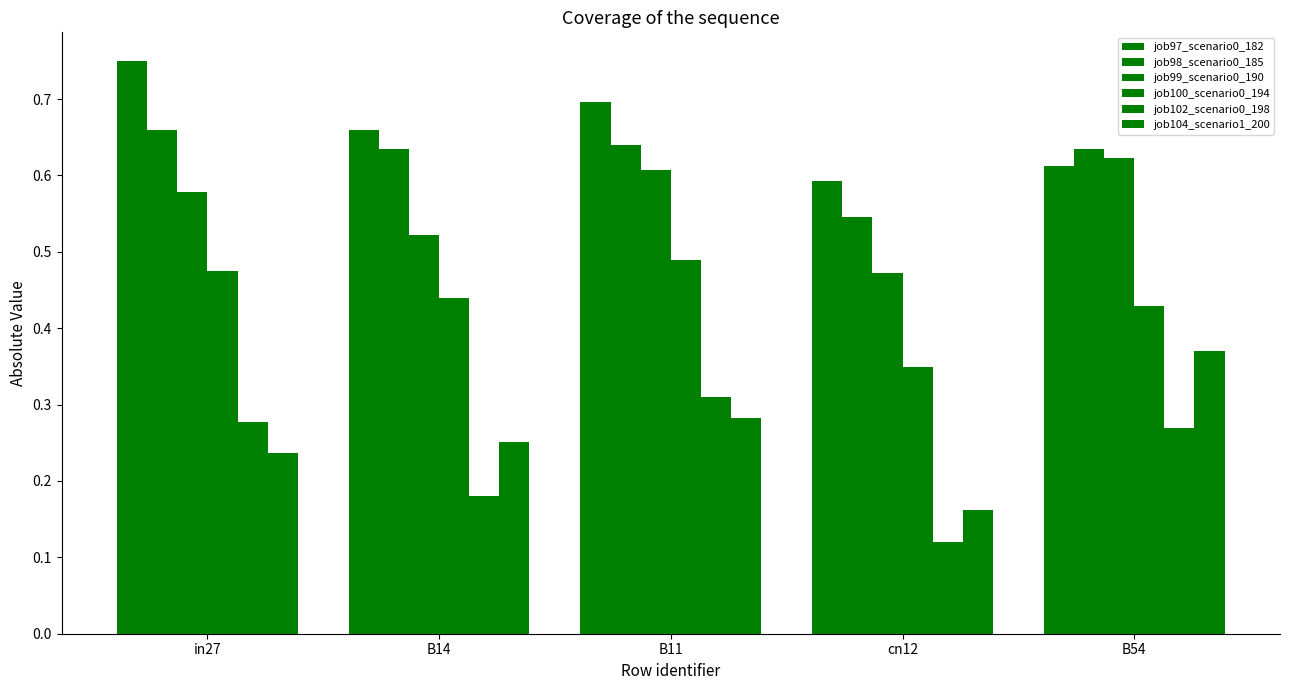

How many bars are there in each group?

6